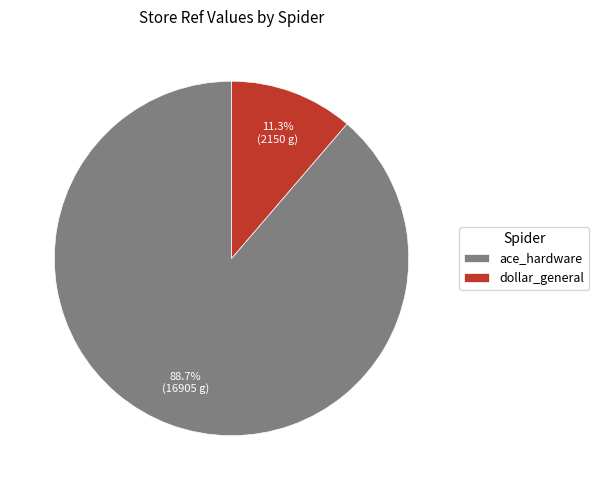

Which has a higher value, ace_hardware or dollar_general?

ace_hardware